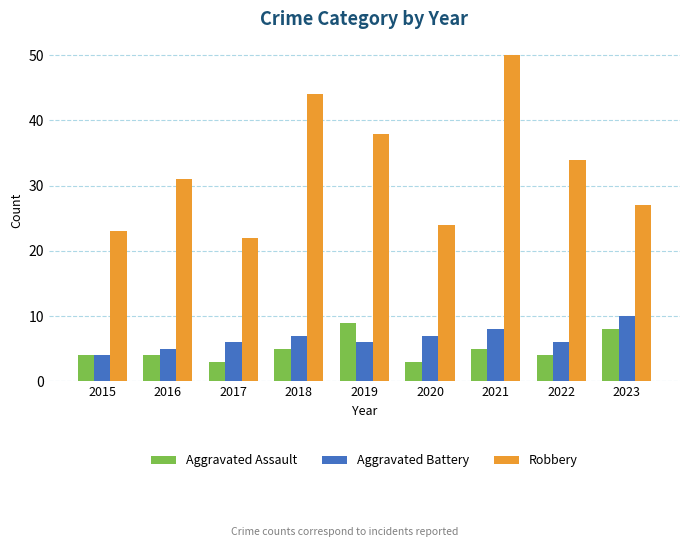

List the labels in order of Robbery value, largest first.

2021, 2018, 2019, 2022, 2016, 2023, 2020, 2015, 2017